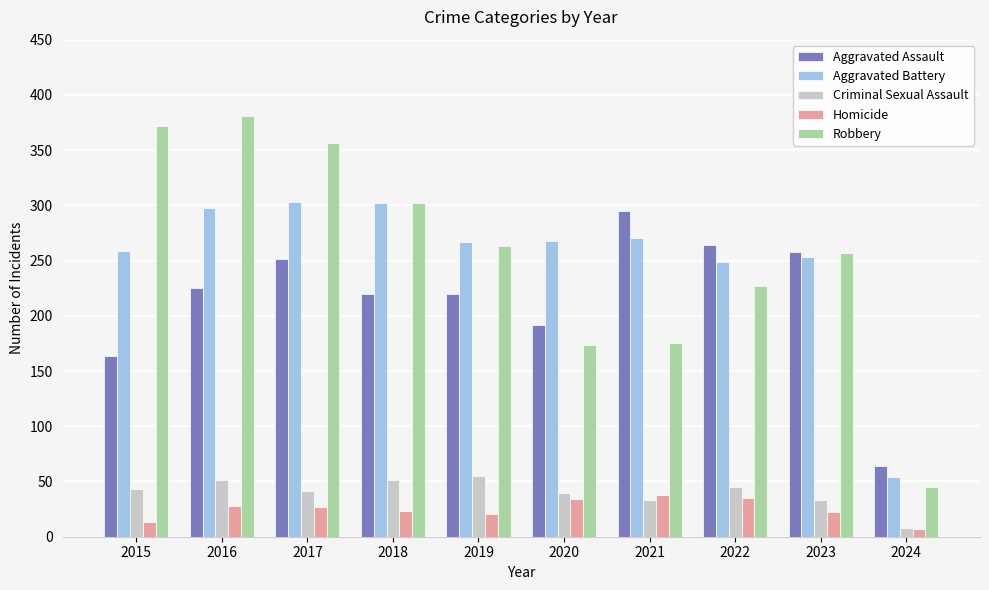

The value of Aggravated Battery at 2015 is 439. True or false?

False